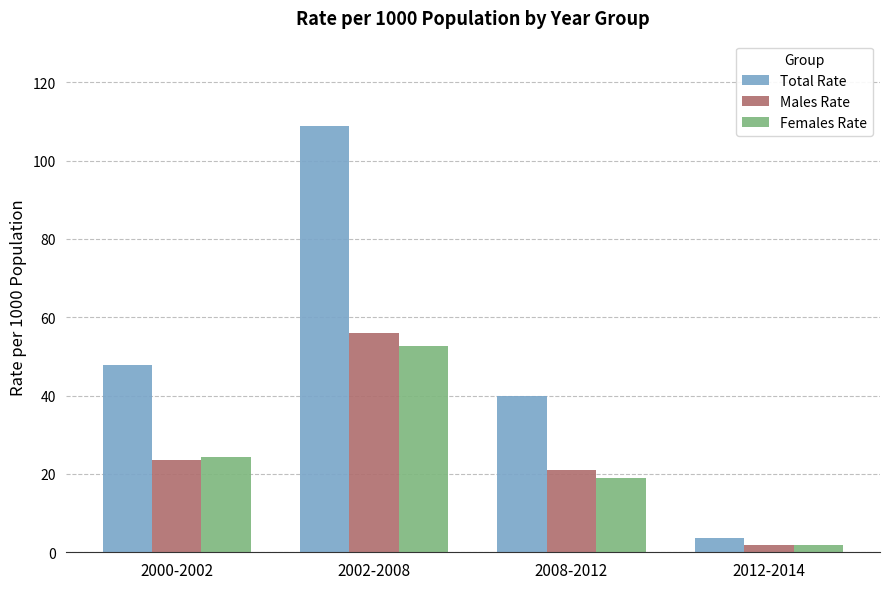

What are all the series names shown in the legend?

Total Rate, Males Rate, Females Rate